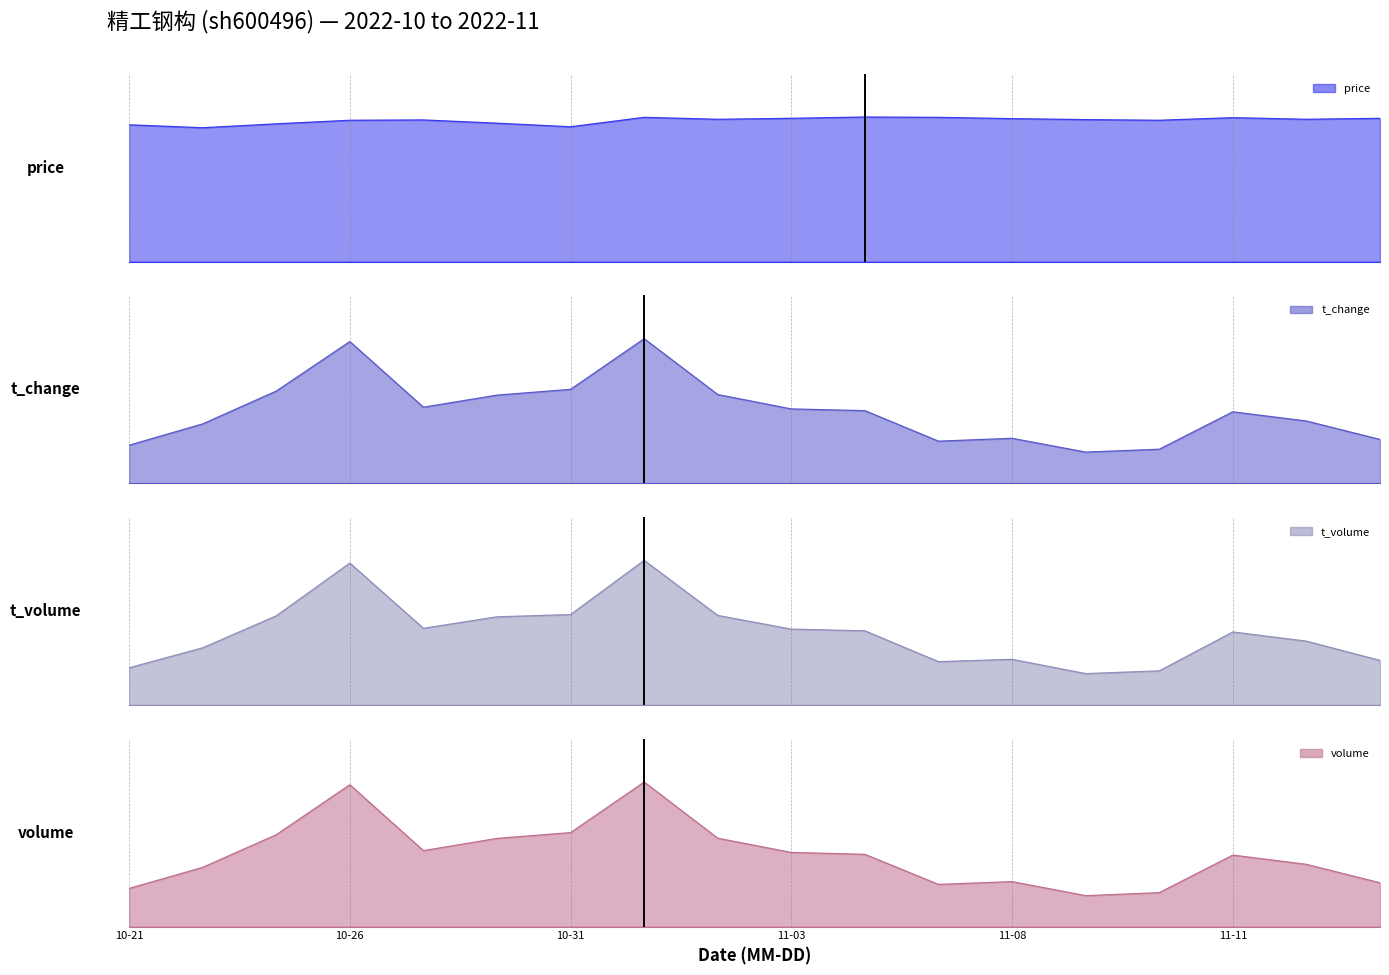

What is the total value across all series at 10-31?

342264.8